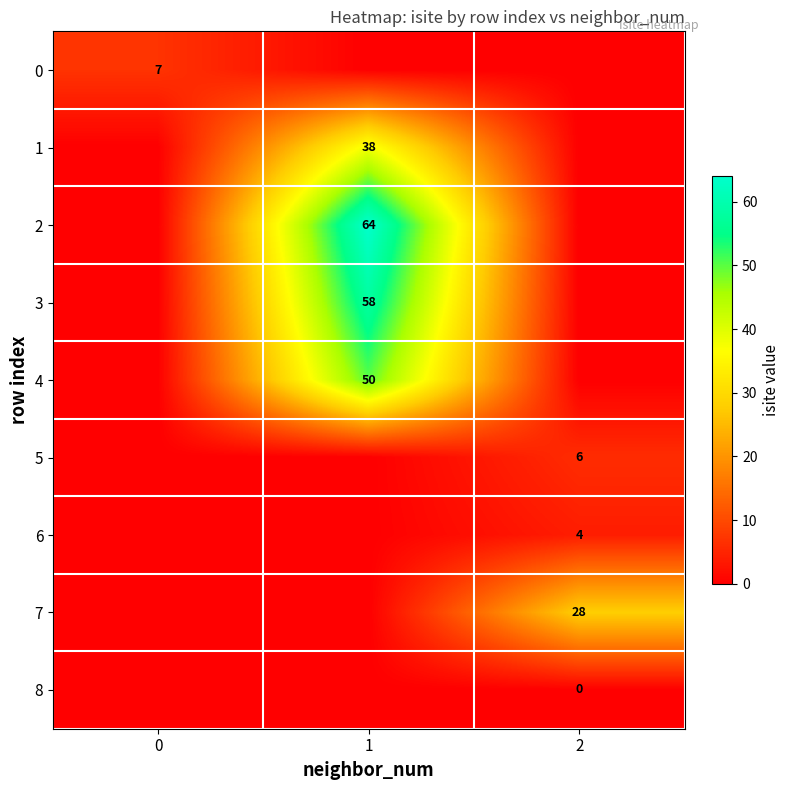

Is it true that 4 equals 13 at 1?

False